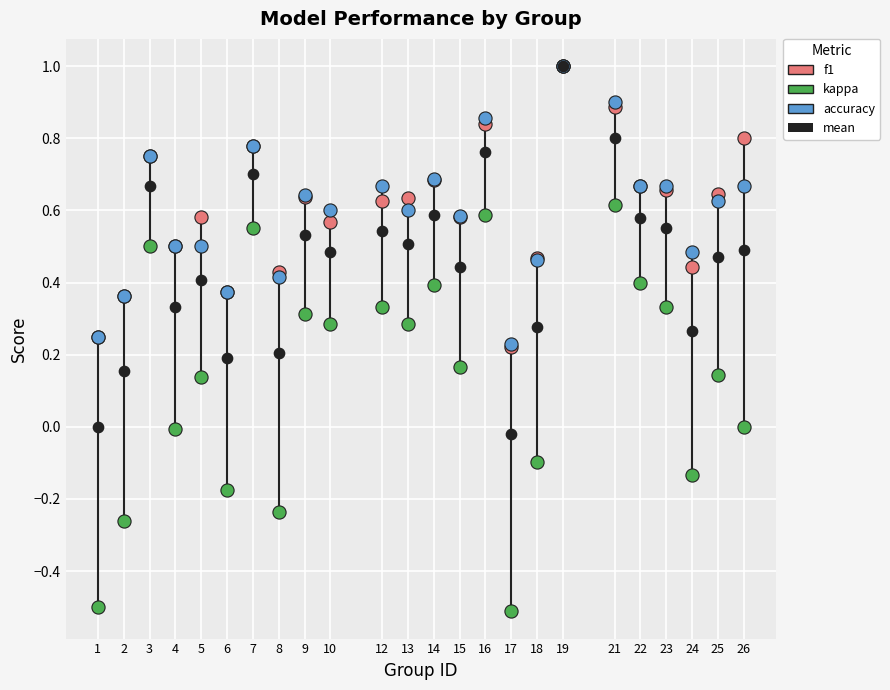

What are all the series names shown in the legend?

f1, kappa, accuracy, mean